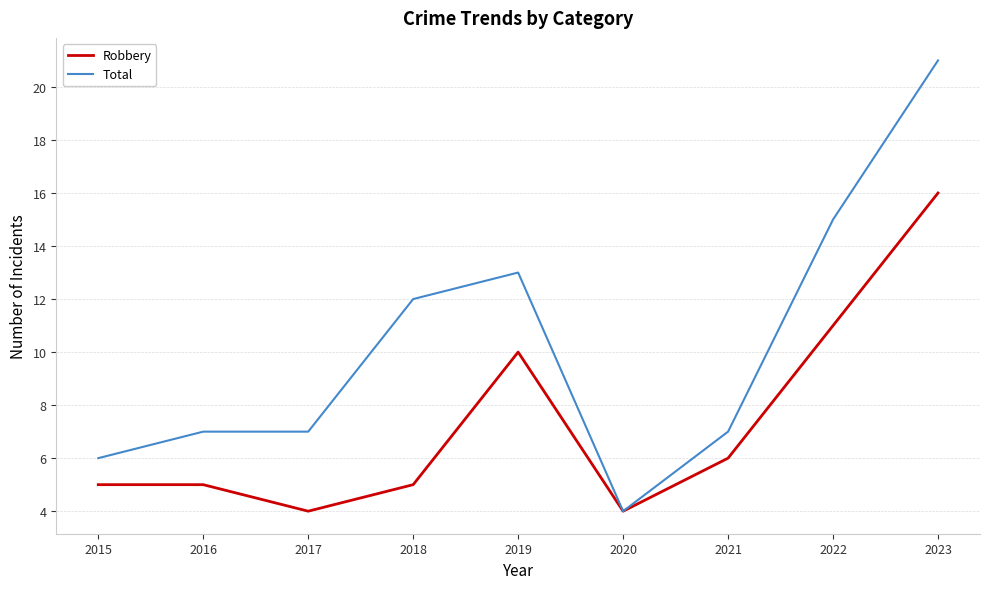

What value does the Robbery series have at 2018, to the nearest 5?

5